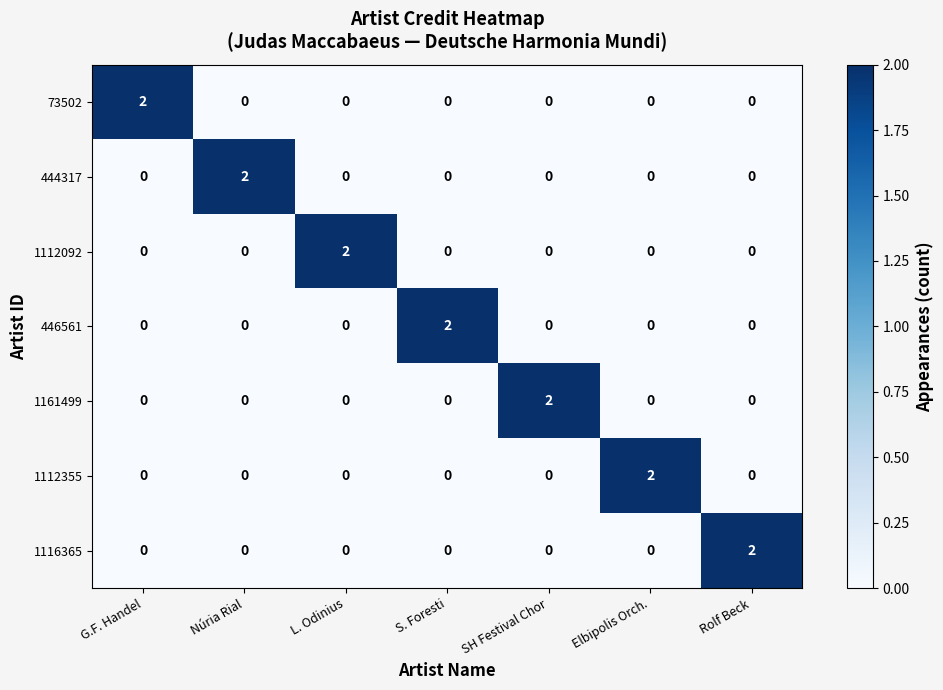

The 444317 series shows 1 at Núria Rial. True or false?

False